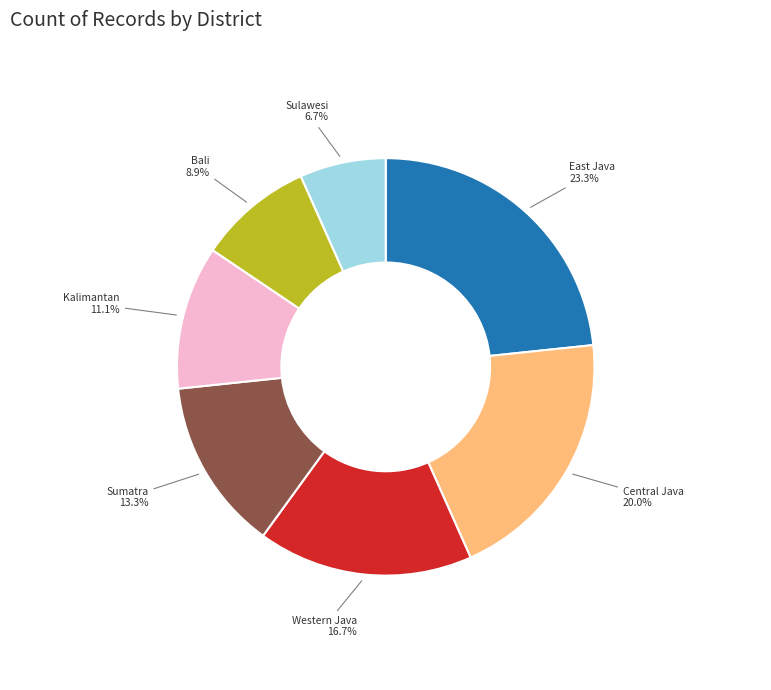

Does any single category account for the majority?

No